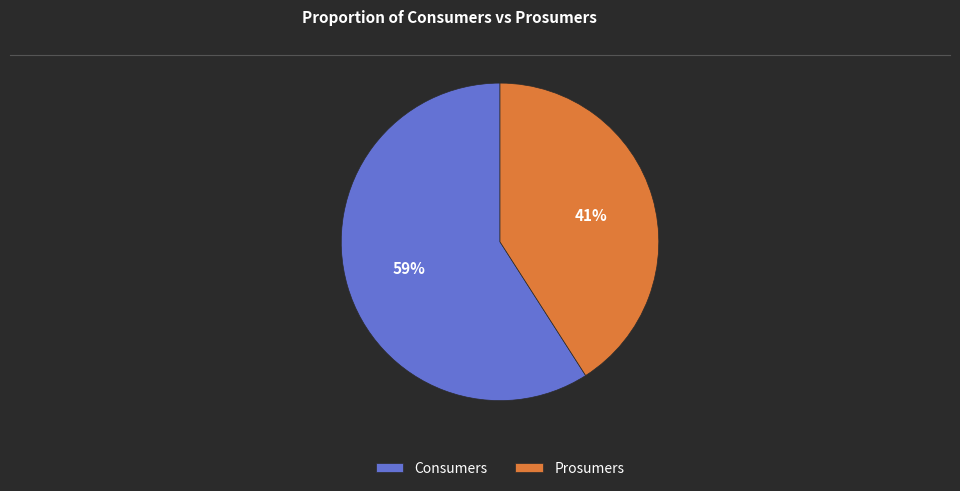

To the nearest percent, what percentage of the pie is Prosumers?

41%